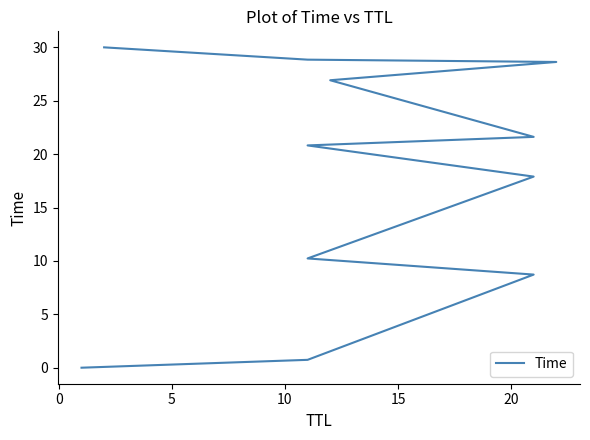

True or false: the data has more than 1 interior local peaks.

False